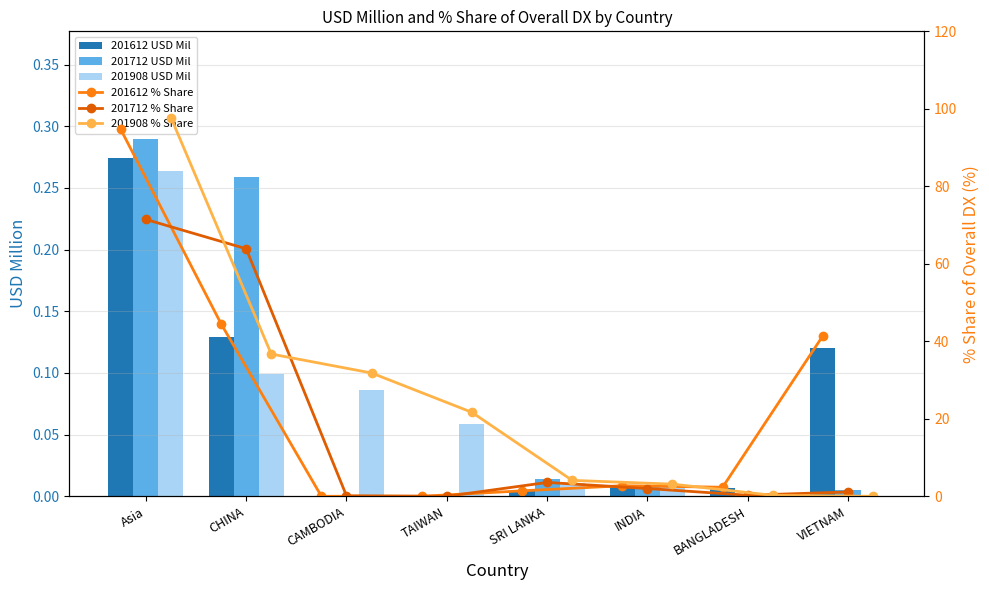

Are the bars horizontal?

No